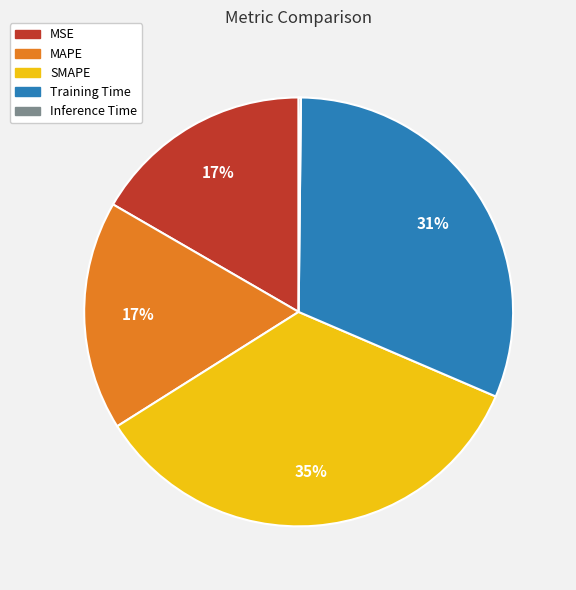

Which category has the biggest portion of the pie?

SMAPE